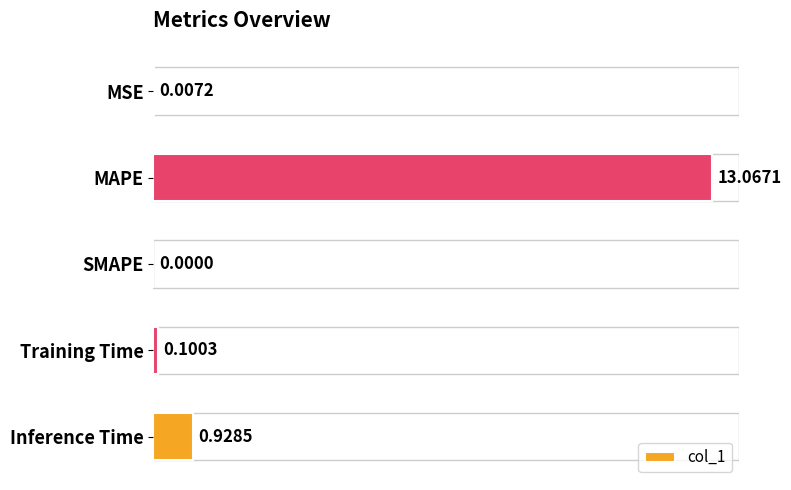

How many categories are shown in the chart?

5